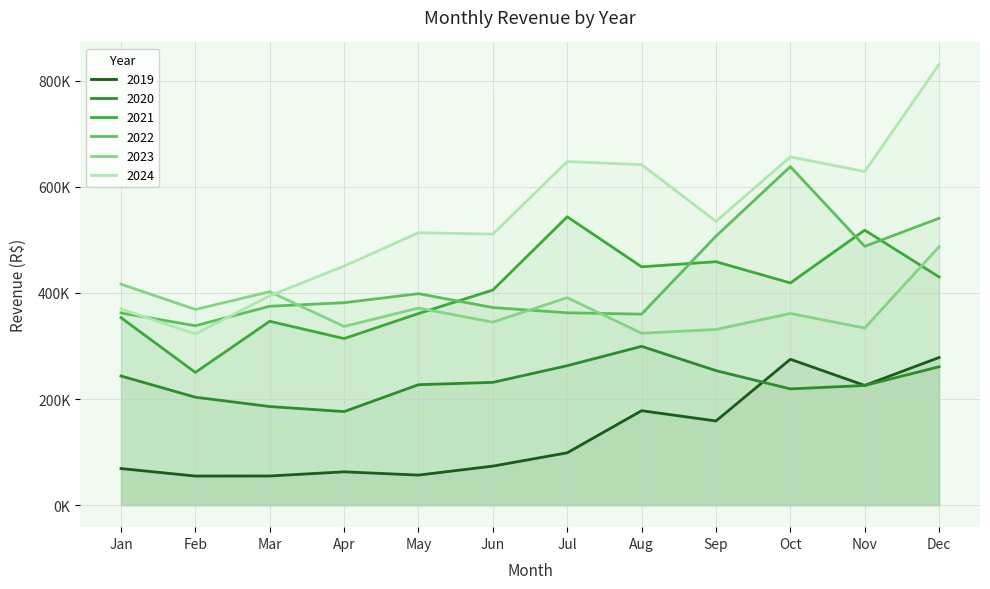

What is the difference between the second highest and second lowest values in the 2019 series?

220008.4